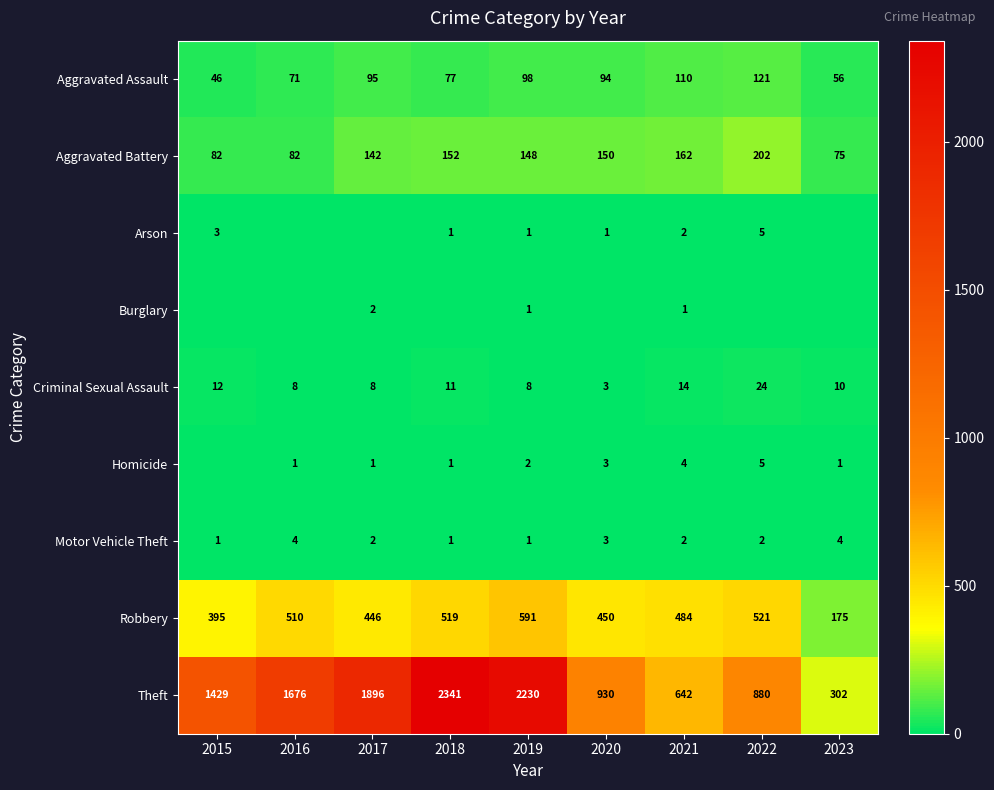

Is the value of Aggravated Battery at 2021 greater than the value of Homicide at 2017?

Yes